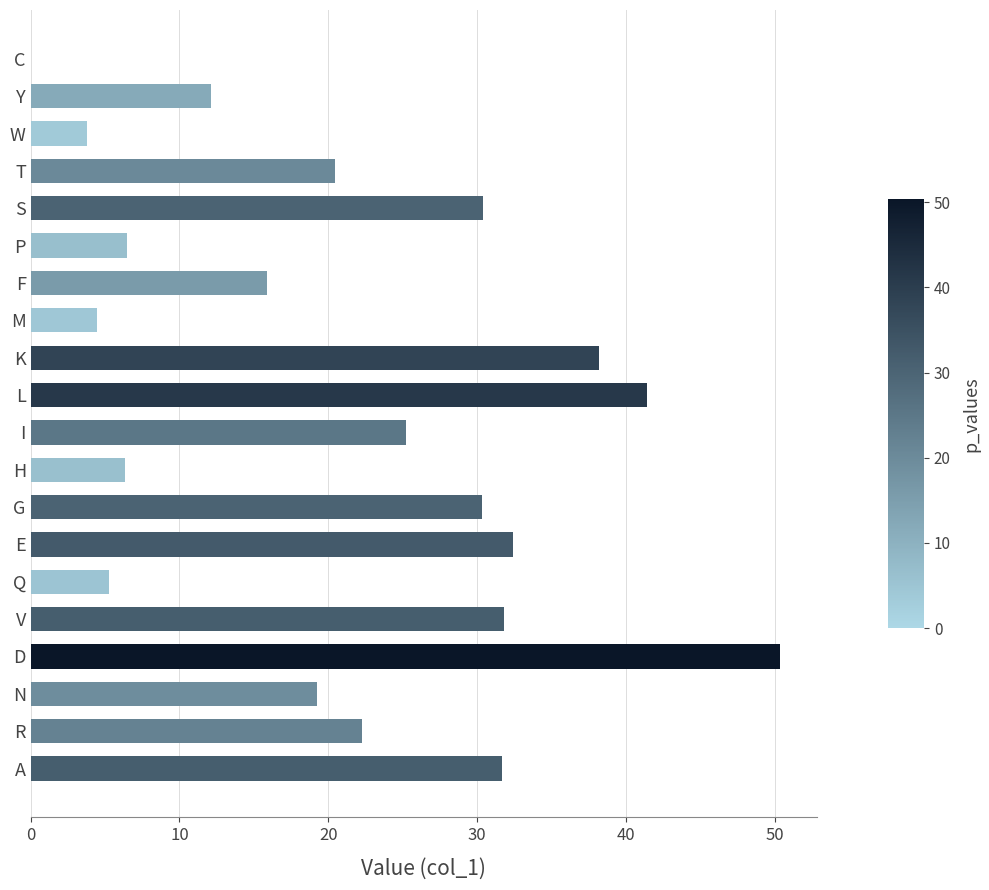

What is the sum of the values at W and T?

24.3